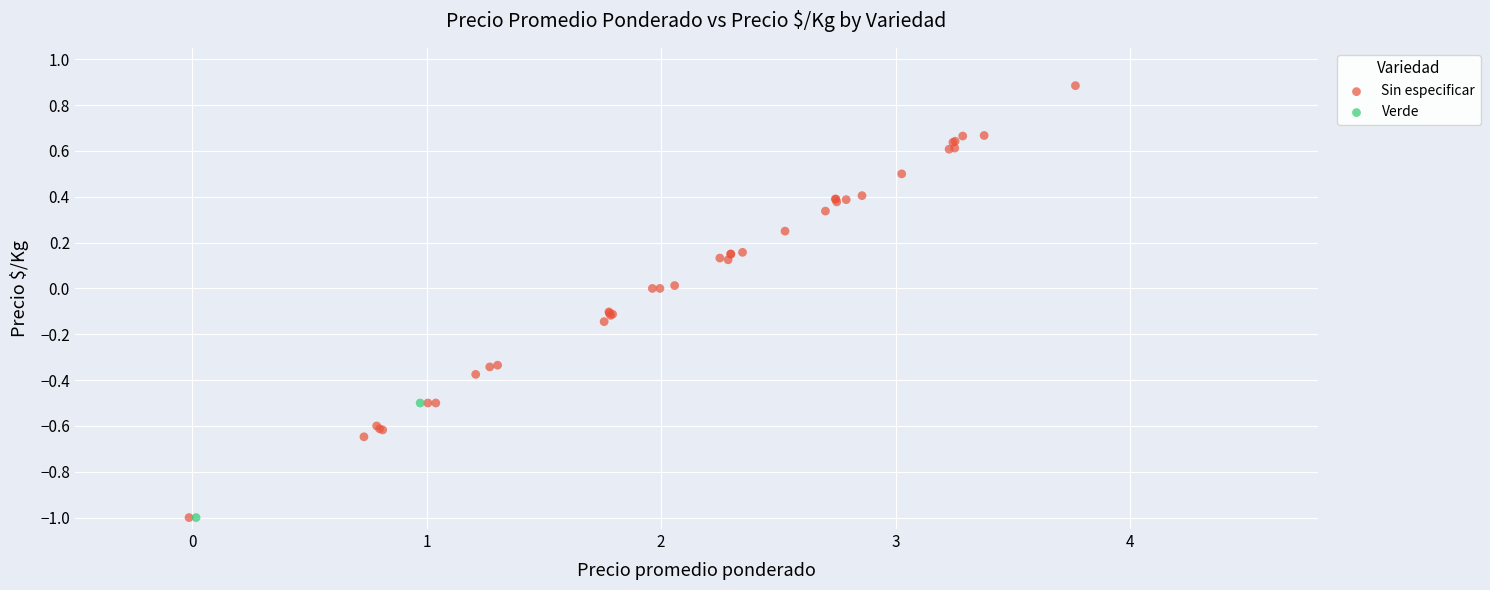

What are all the series names shown in the legend?

Sin especificar, Verde